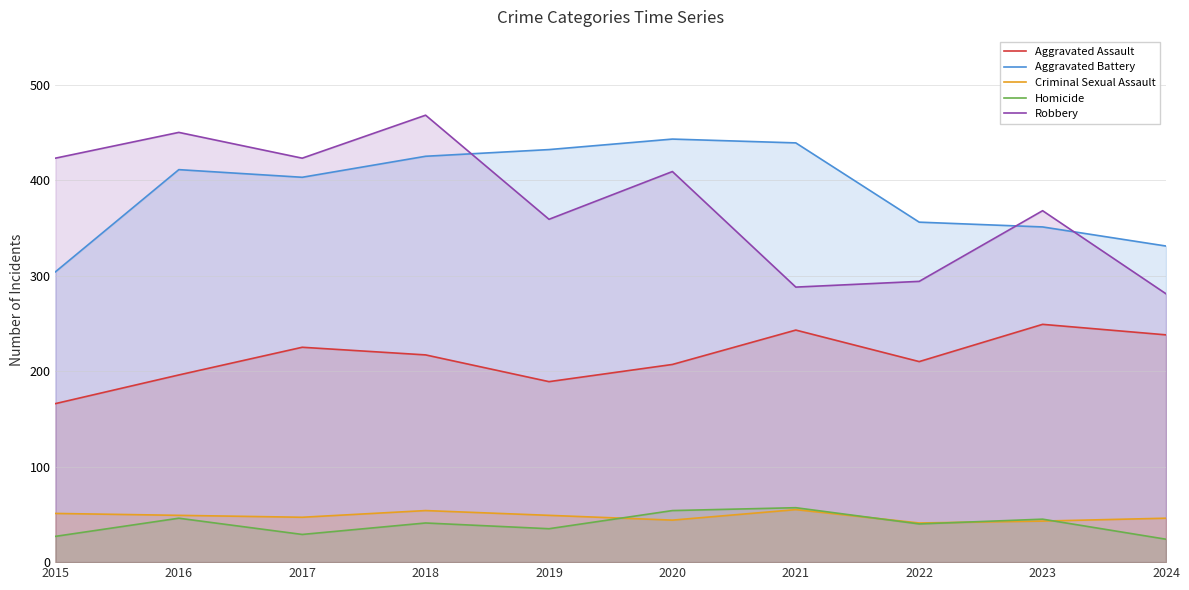

True or false: Robbery has more than 1 interior local peaks.

True